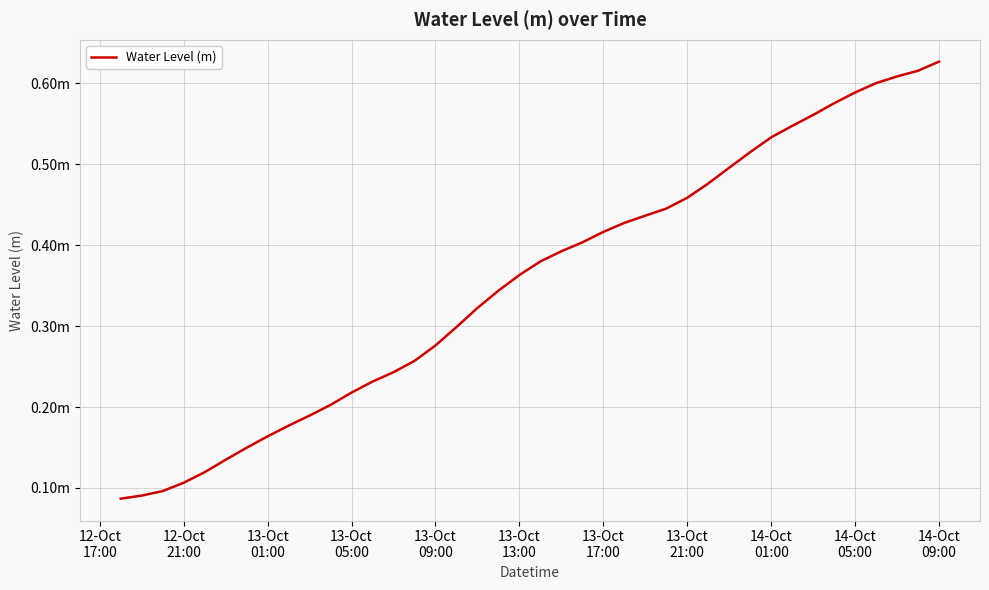

Reading left to right, extract all data points from this chart.

0.1	0.1	0.1	0.1	0.1	0.1	0.1	0.2	0.2	0.2	0.2	0.2	0.2	0.2	0.3	0.3	0.3	0.3	0.3	0.4	0.4	0.4	0.4	0.4	0.4	0.4	0.4	0.5	0.5	0.5	0.5	0.5	0.5	0.6	0.6	0.6	0.6	0.6	0.6	0.6